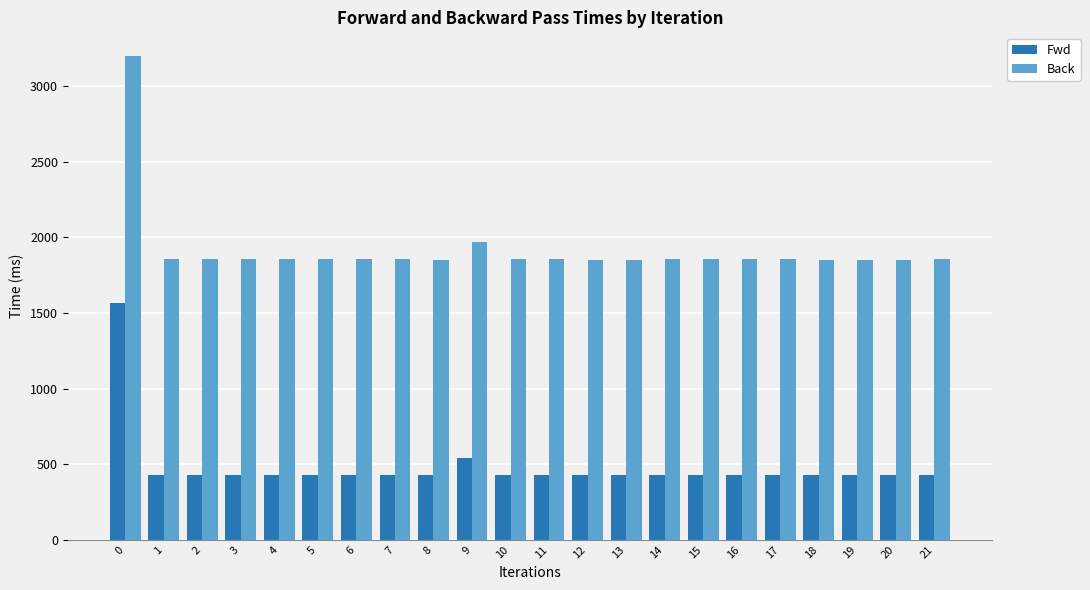

What is the minimum value shown in the chart?

428.8